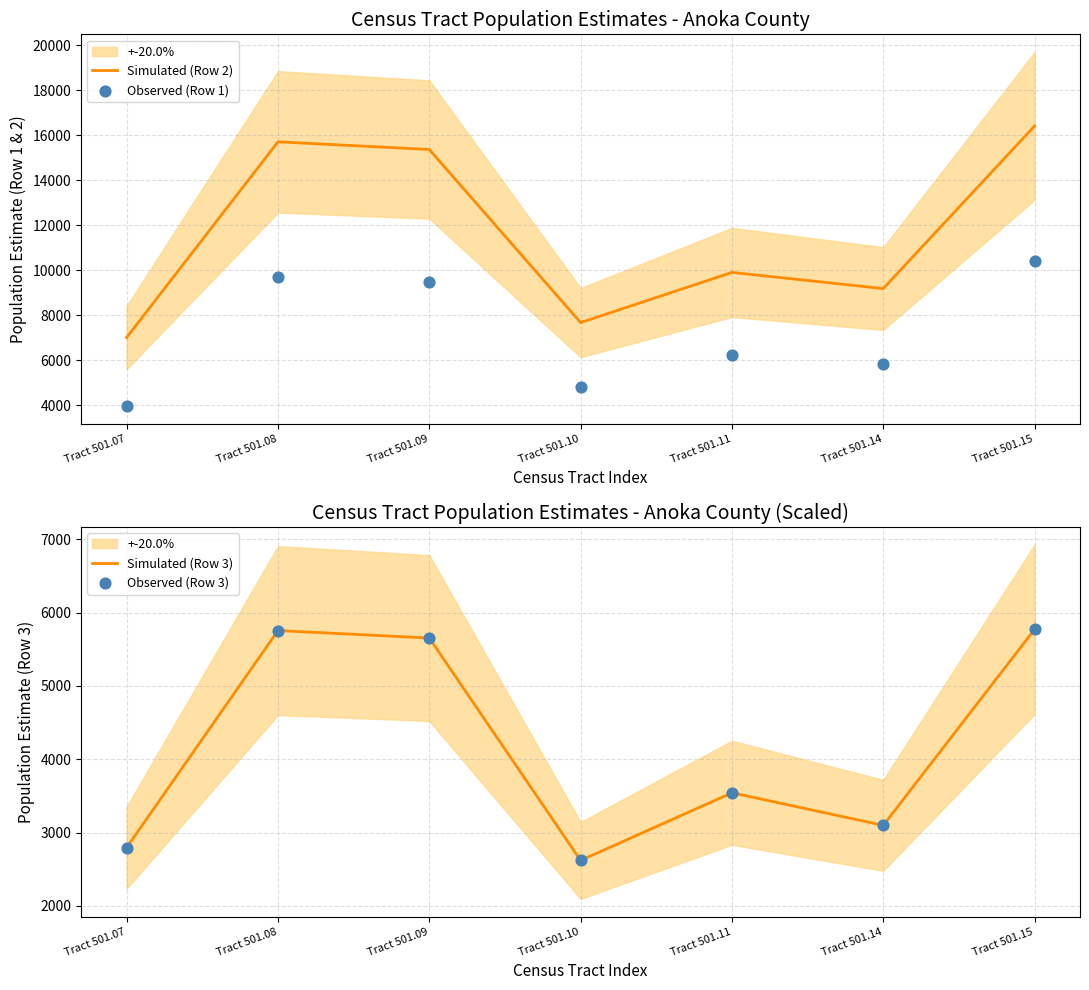

What are all the series names shown in the legend?

Simulated (Row 2), Observed (Row 1), Simulated (Row 3), Observed (Row 3)